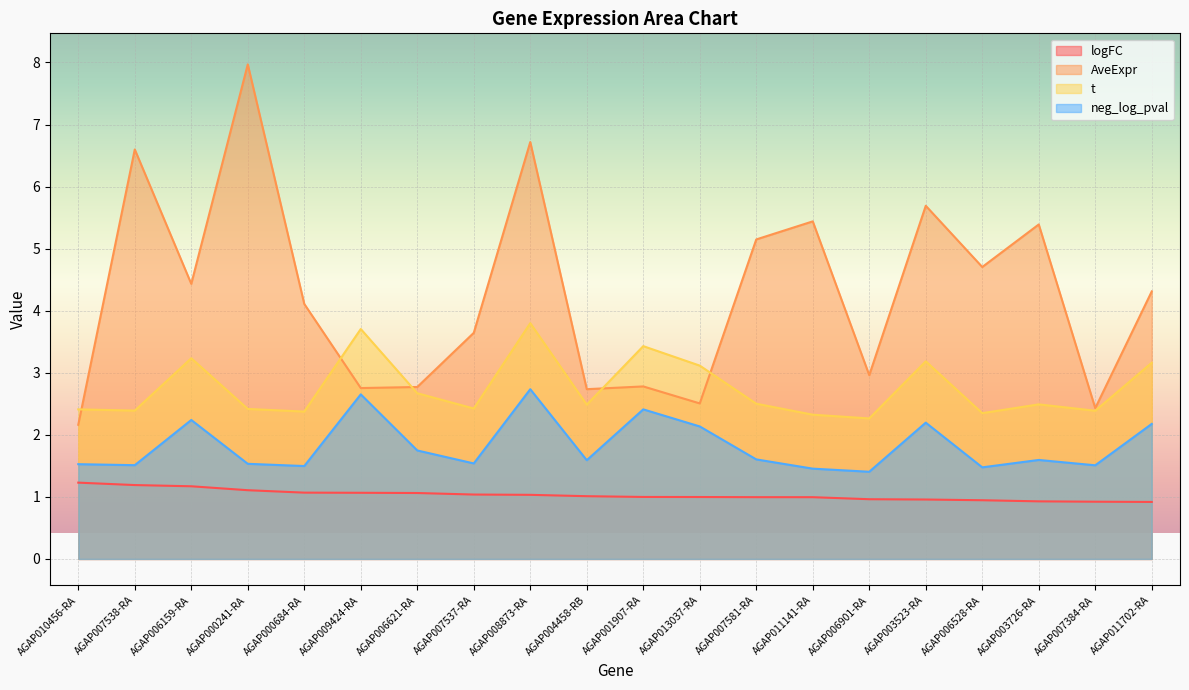

What is the approximate value of AveExpr at AGAP004458-RB?

2.7